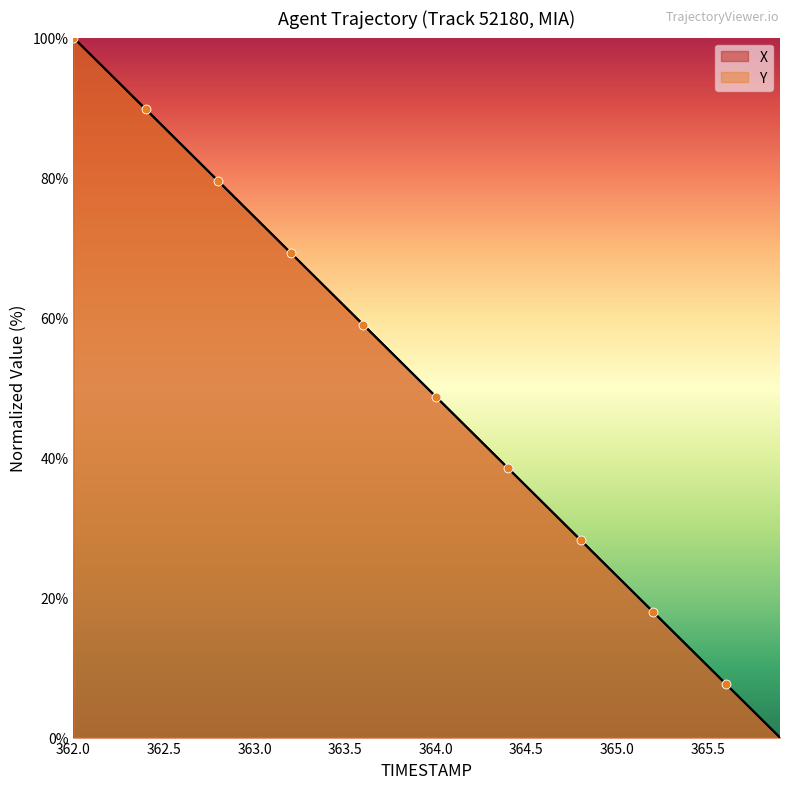

What are all the series names shown in the legend?

X, Y